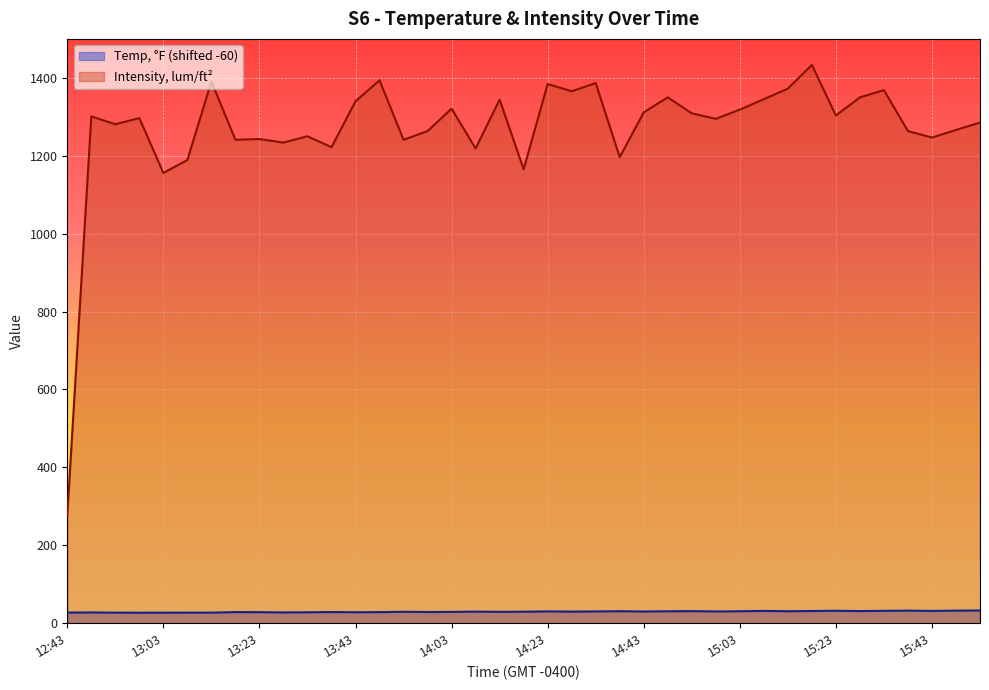

Is the value of Intensity, lum/ft² at 14:18 greater than the value of Temp, °F at 14:23?

Yes